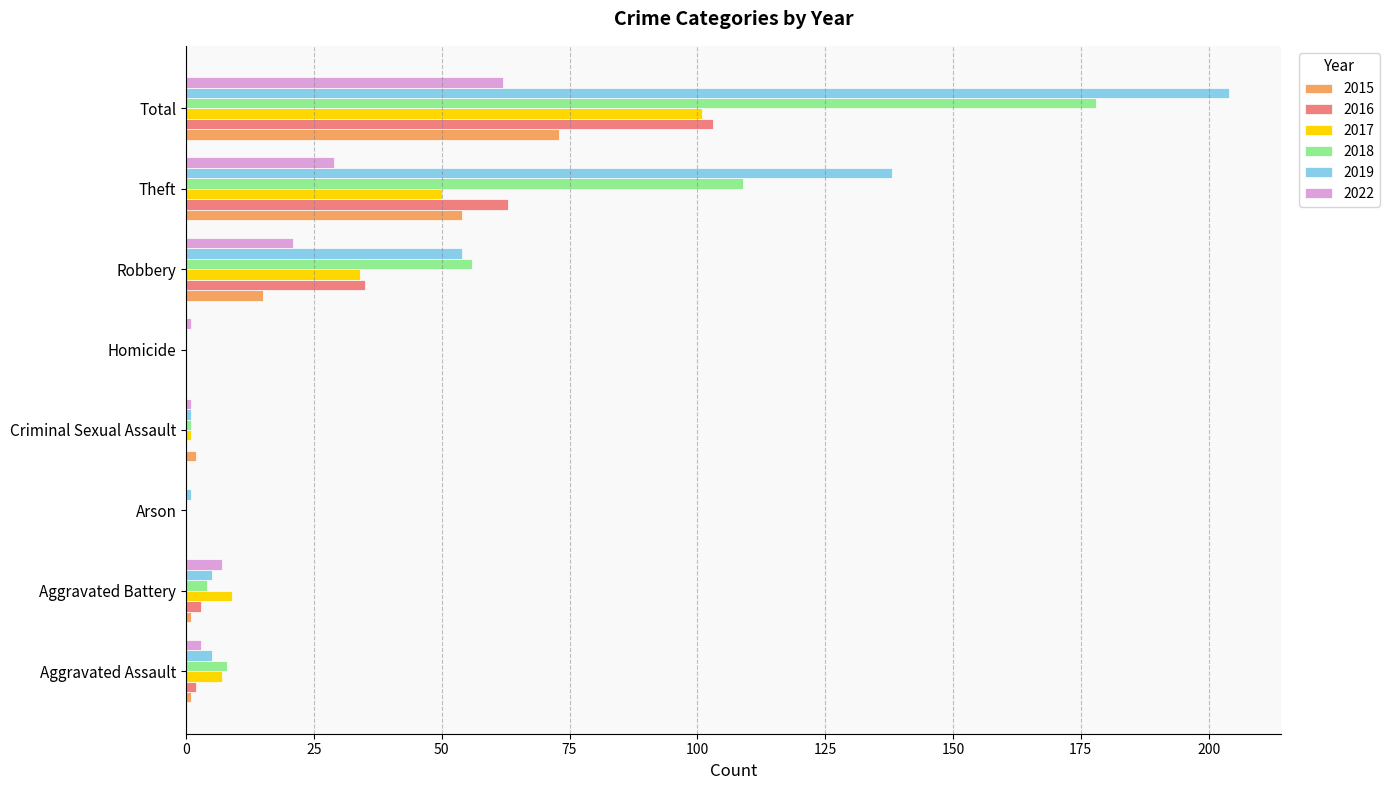

At which category is the sum across all series the highest?

Total